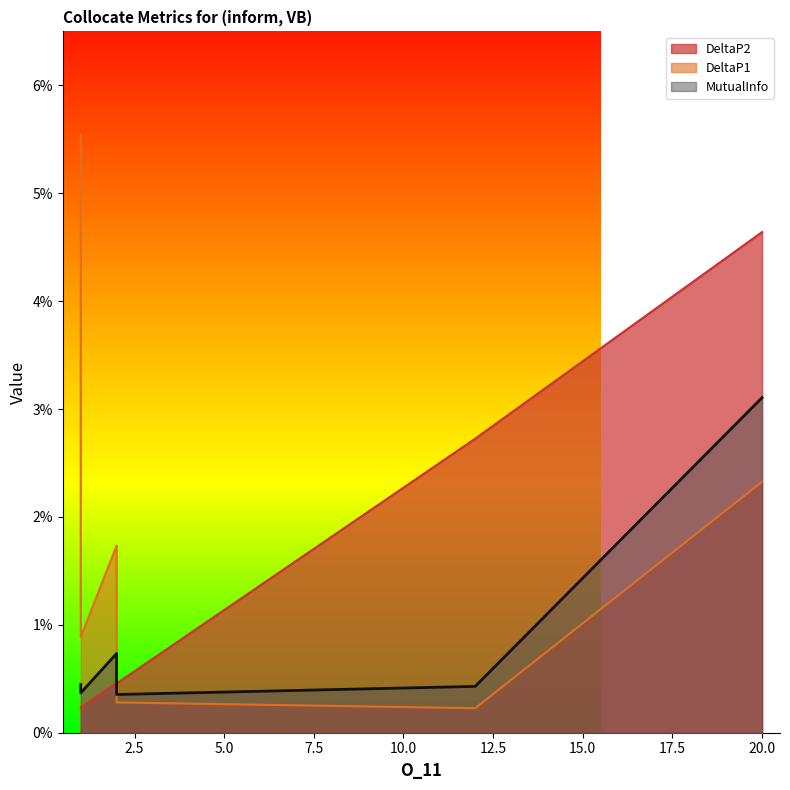

What is the value of the DeltaP1 point at the 8th from the left?

0.1